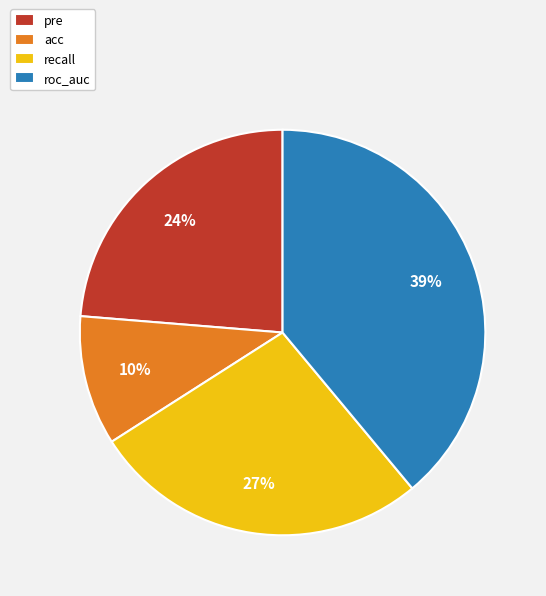

To the nearest percent, what is the combined percentage of pre and acc?

34%